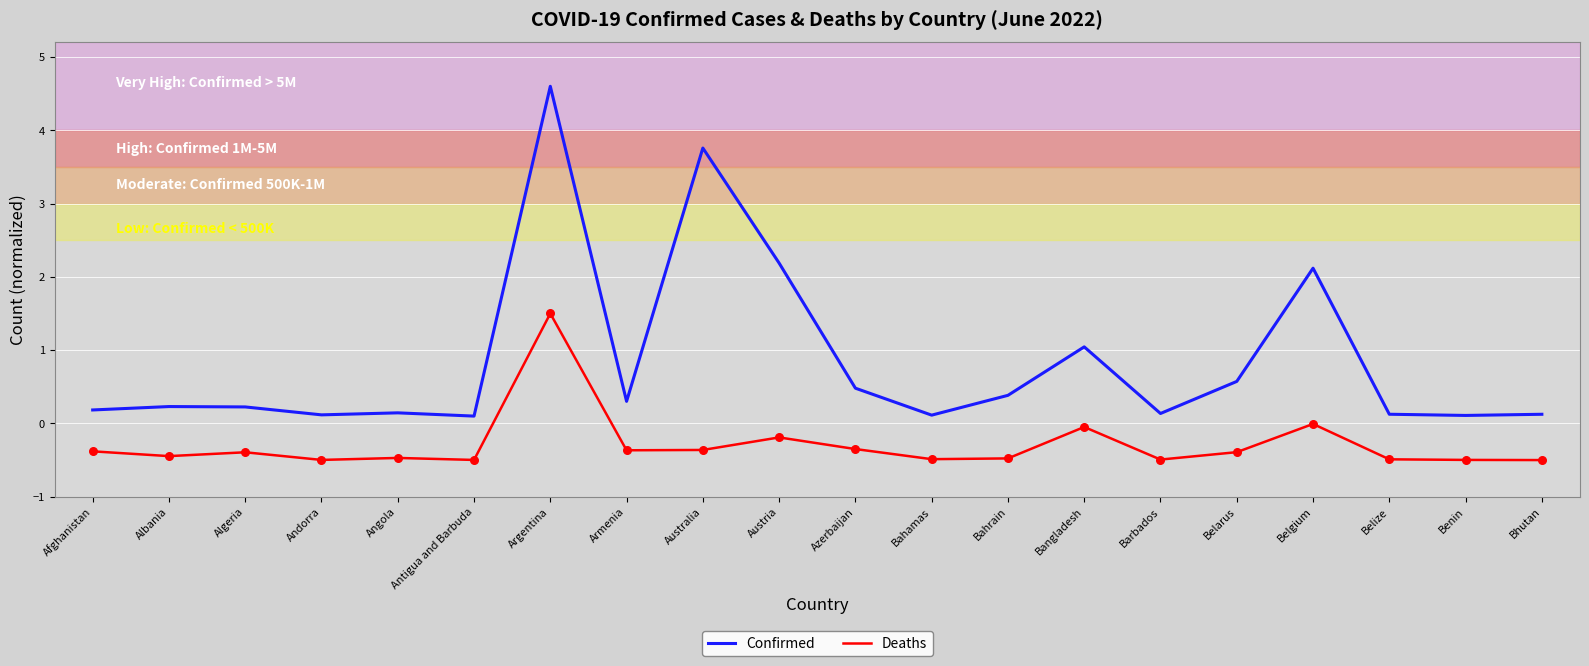

What is the total value across all series at Argentina?

6.1